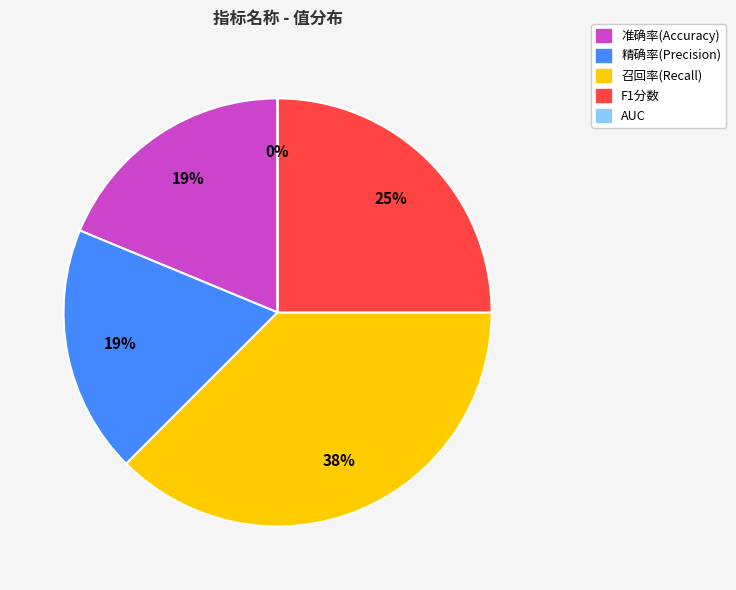

How many slices are in this pie chart?

5